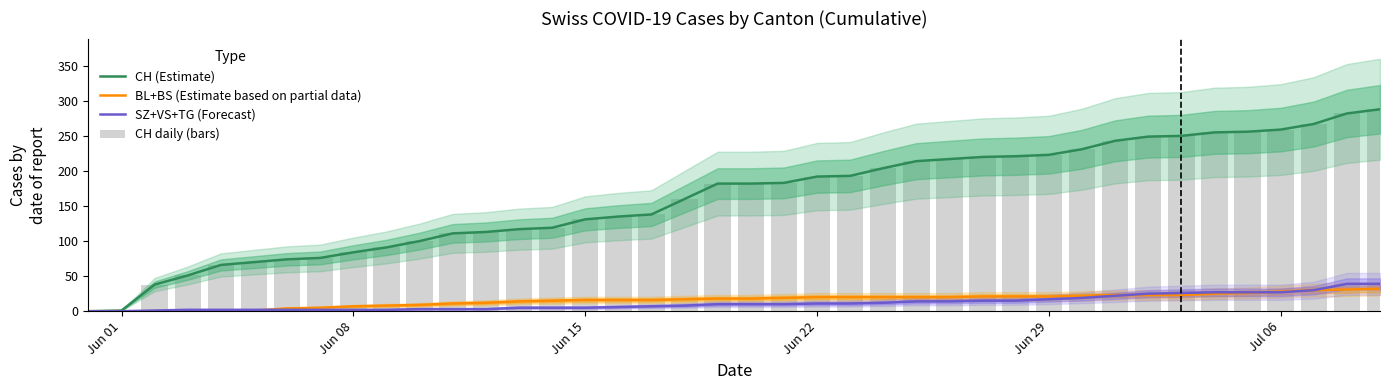

How many positive values does the SZ+VS+TG (Forecast) series have?

38